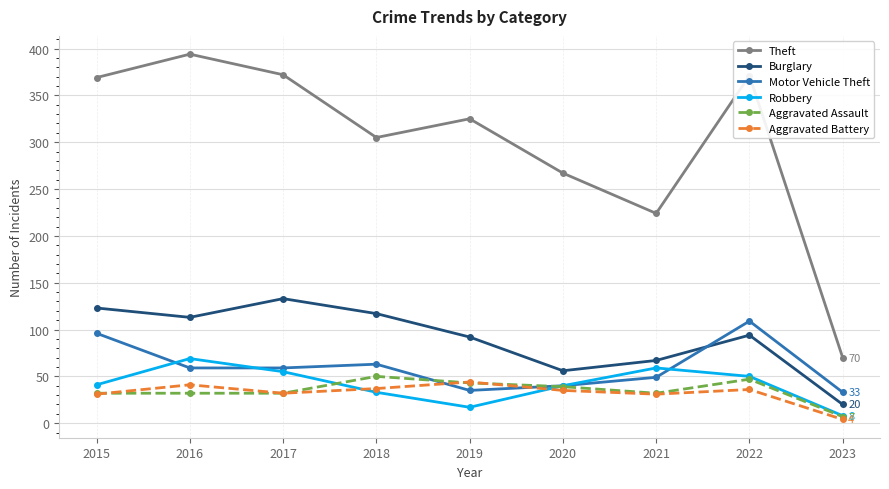

Which category has the lowest value in the Robbery series?

2023